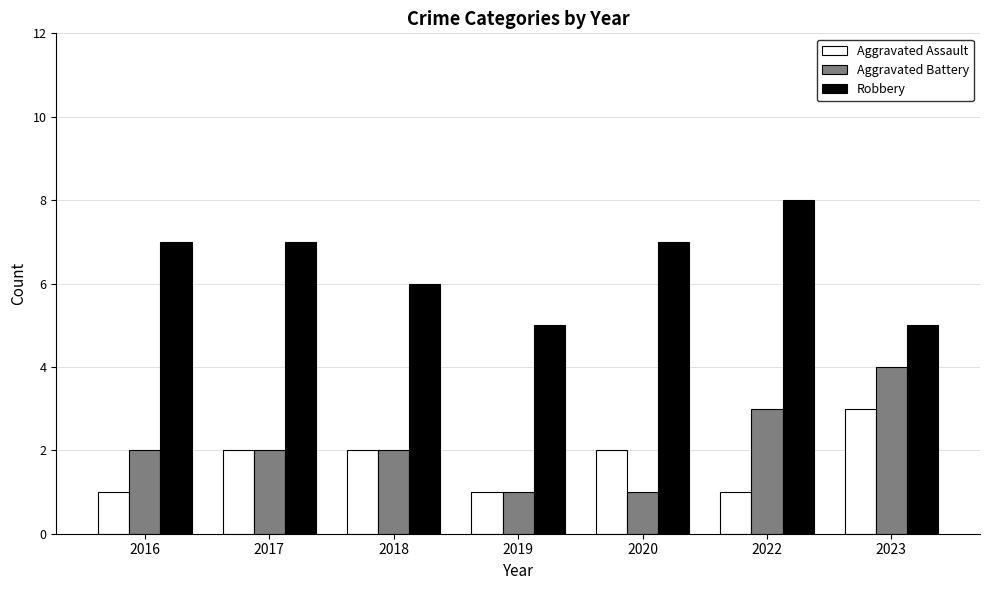

What is the greatest value displayed?

8